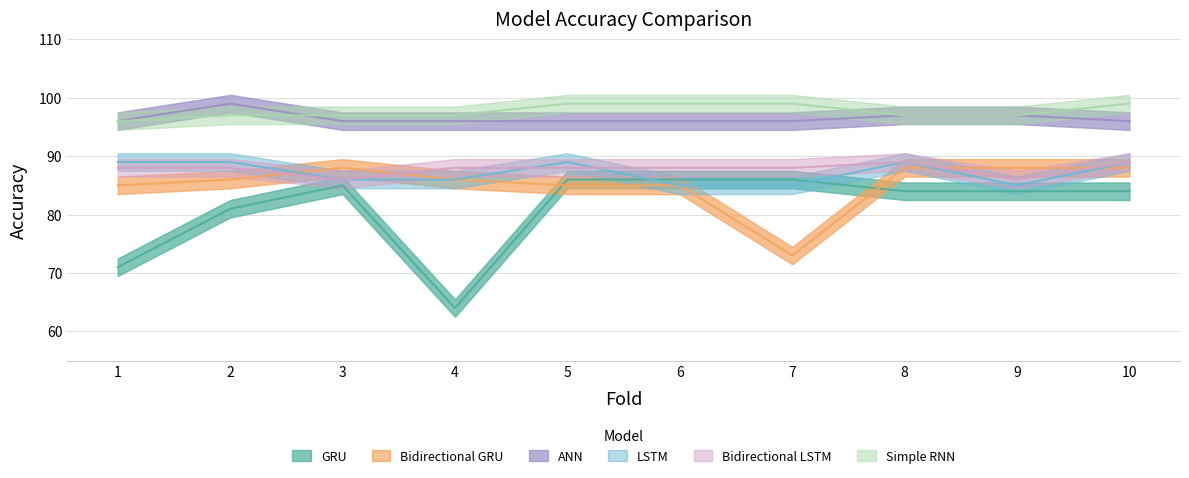

Which series has the widest spread of values?

GRU